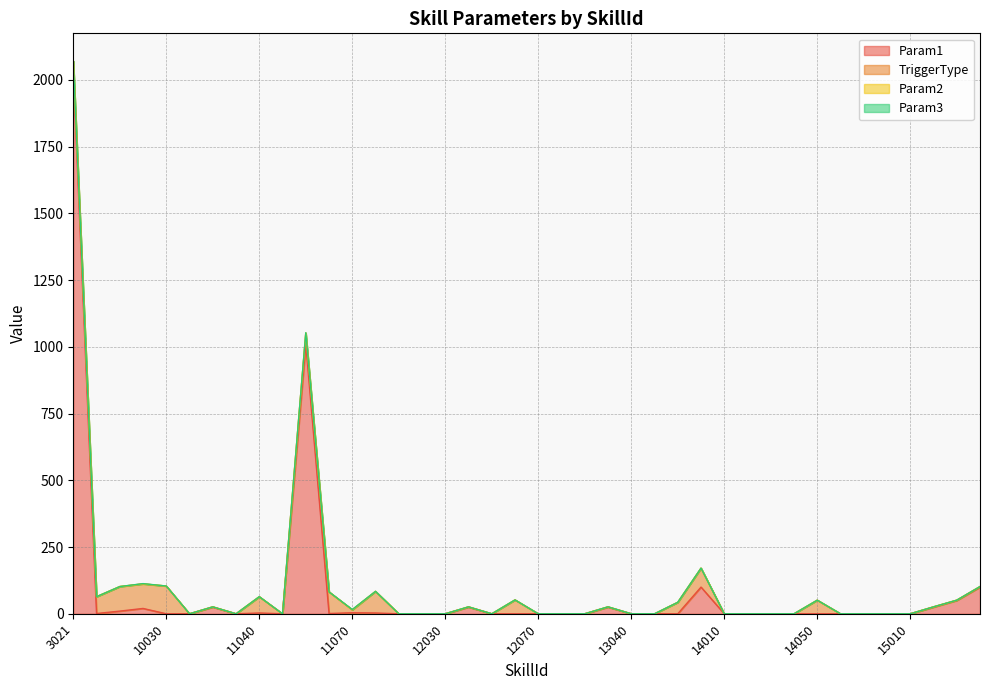

True or false: Param3 and Param1 intersect in this chart.

False